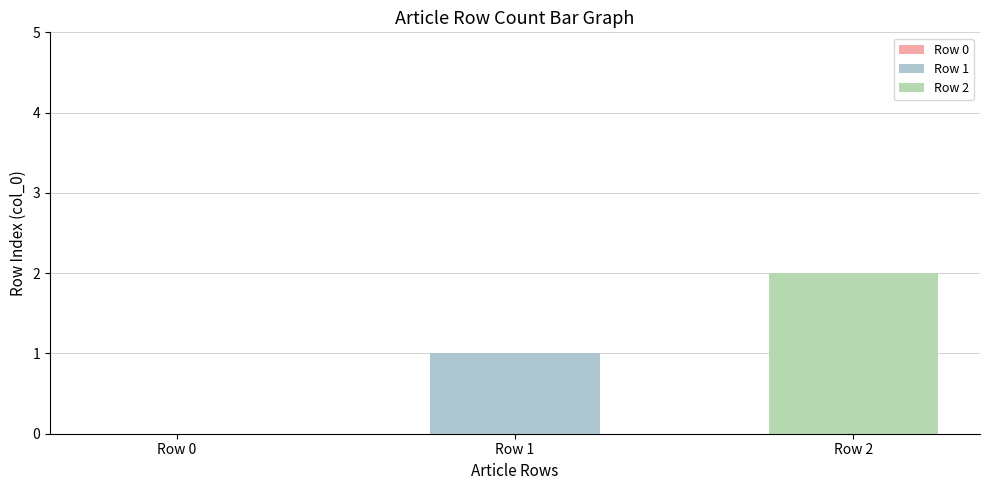

Rank the categories by value from highest to lowest.

Row 2, Row 1, Row 0